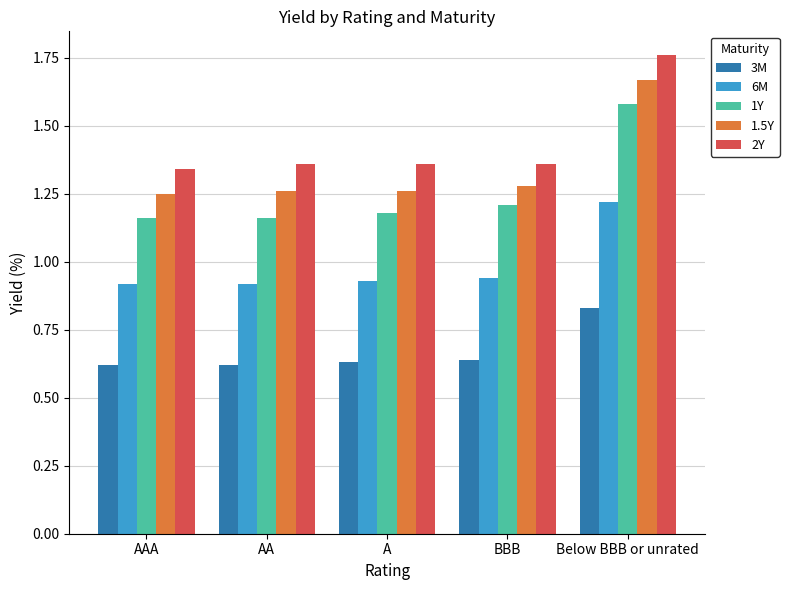

What is the total value across all series at AA?

5.3